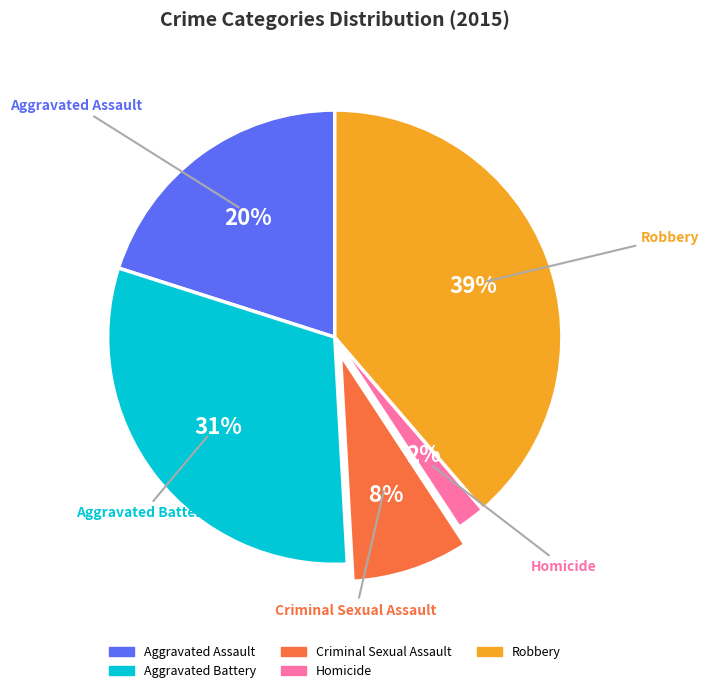

What is the ratio of the value at Robbery to the value at Aggravated Assault?

1.9